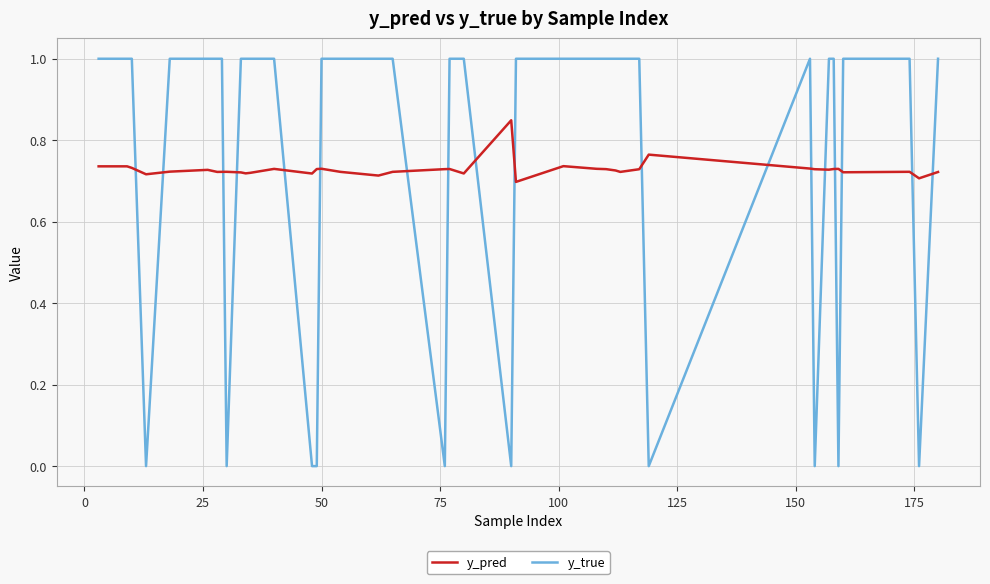

How many times do y_true and y_pred cross each other?

18